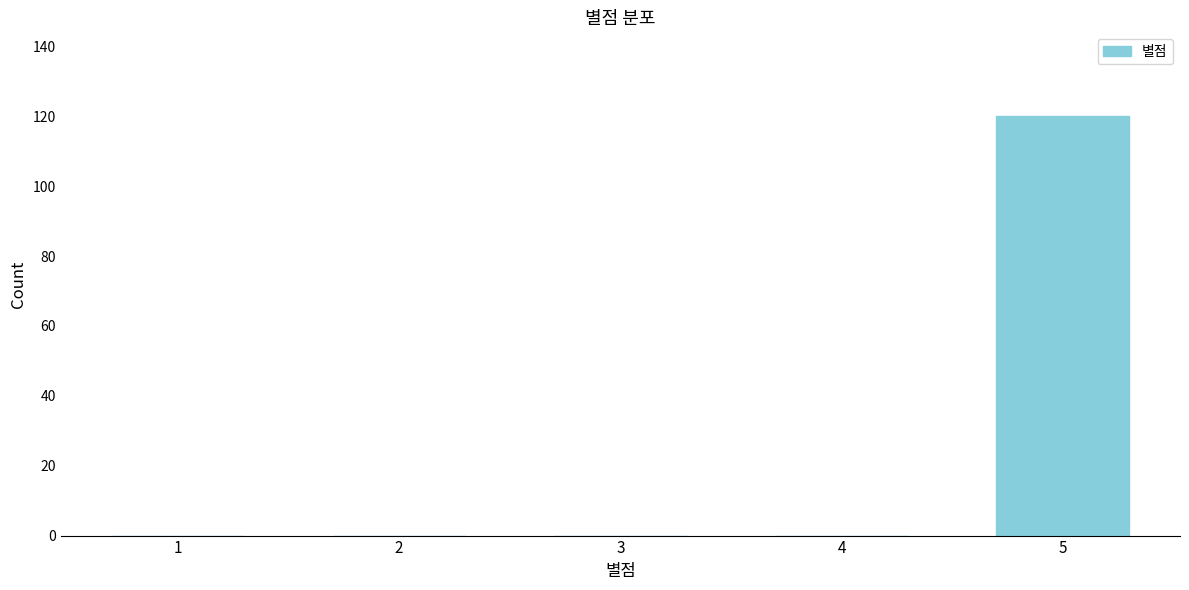

Reading right to left, transcribe all the data shown in this chart.

5=120	4=0	3=0	2=0	1=0